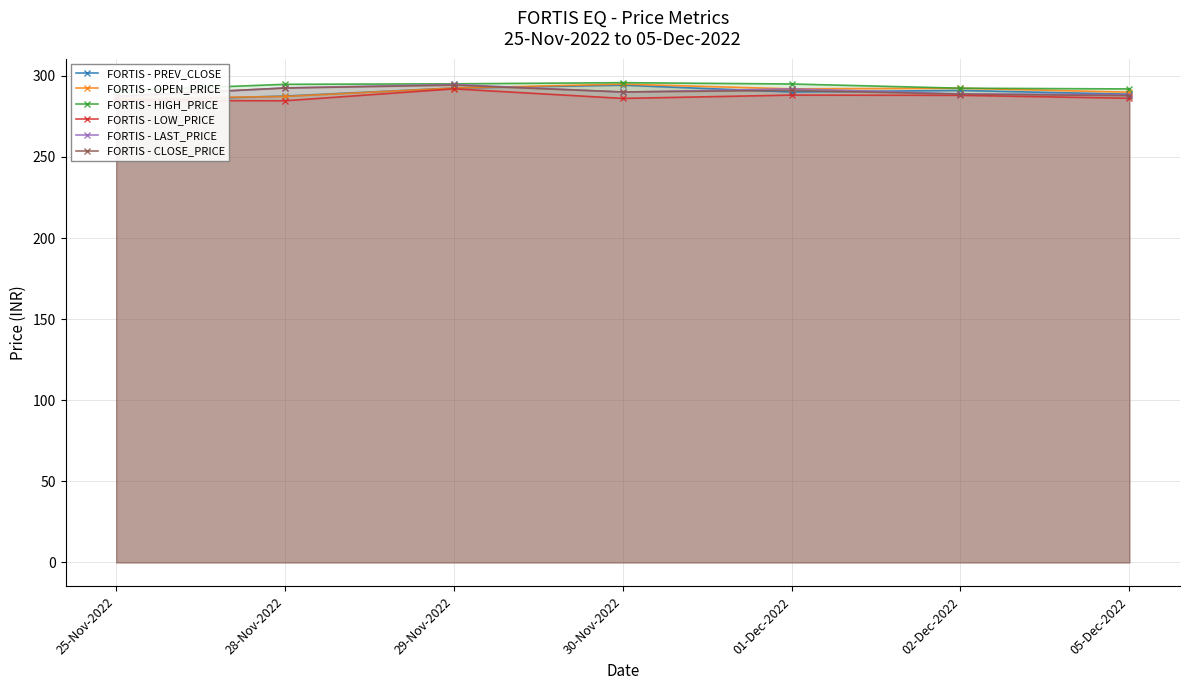

What is the approximate value of FORTIS - PREV_CLOSE at 25-Nov-2022?

284.6